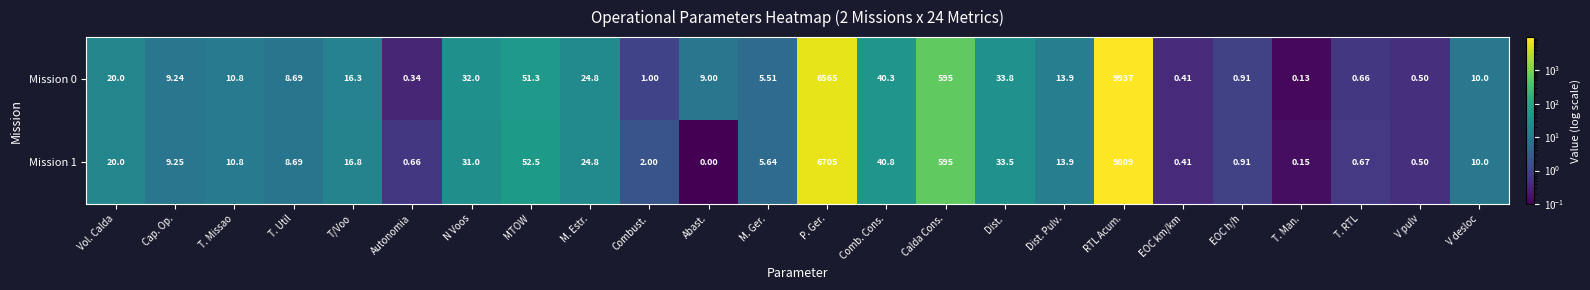

Where is Mission 1 nearest to the value 4904?

P. Ger.